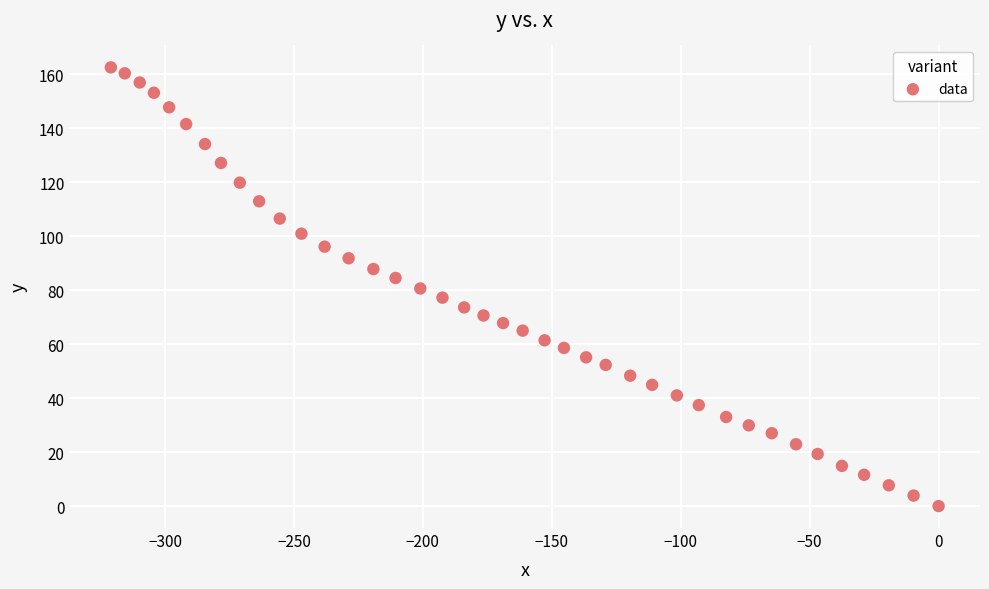

What is the range of Y values (max minus min)?

162.5